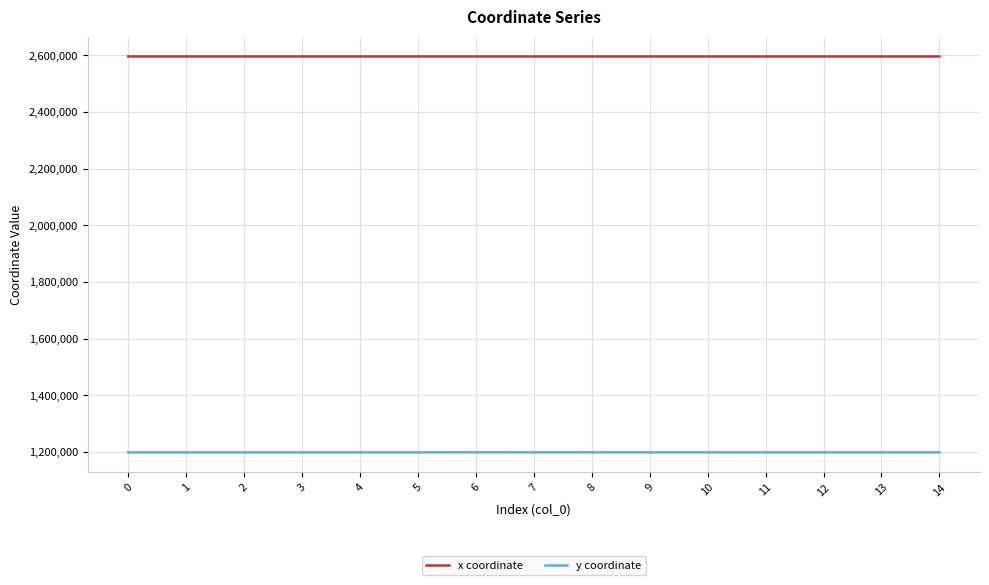

At how many categories does at least one series exceed 1961075?

15